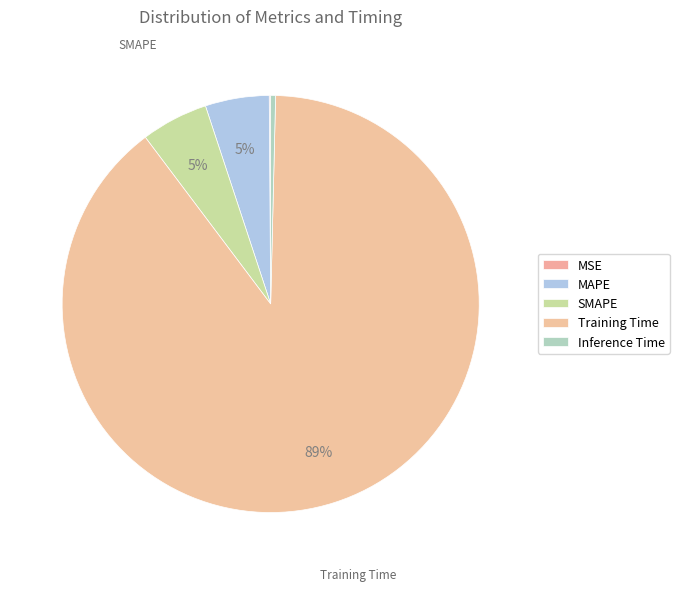

True or false: MSE accounts for 1% of the total.

False